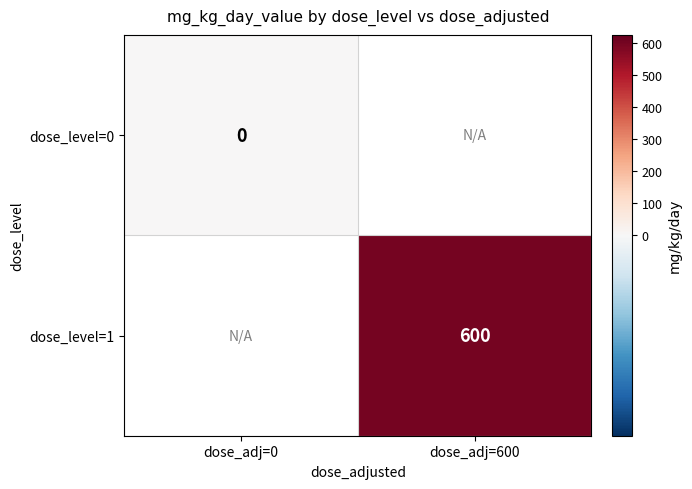

True or false: dose_level=1 has a value of 836 at dose_adj=600.

False